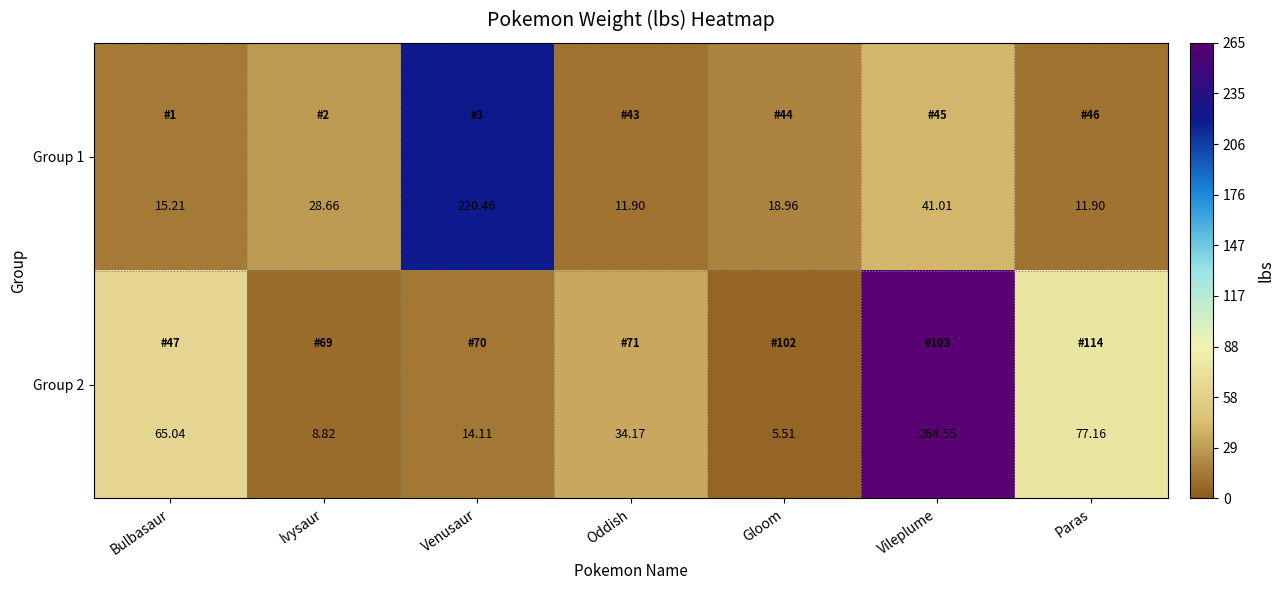

Where is Group 2 nearest to the value 135?

Paras